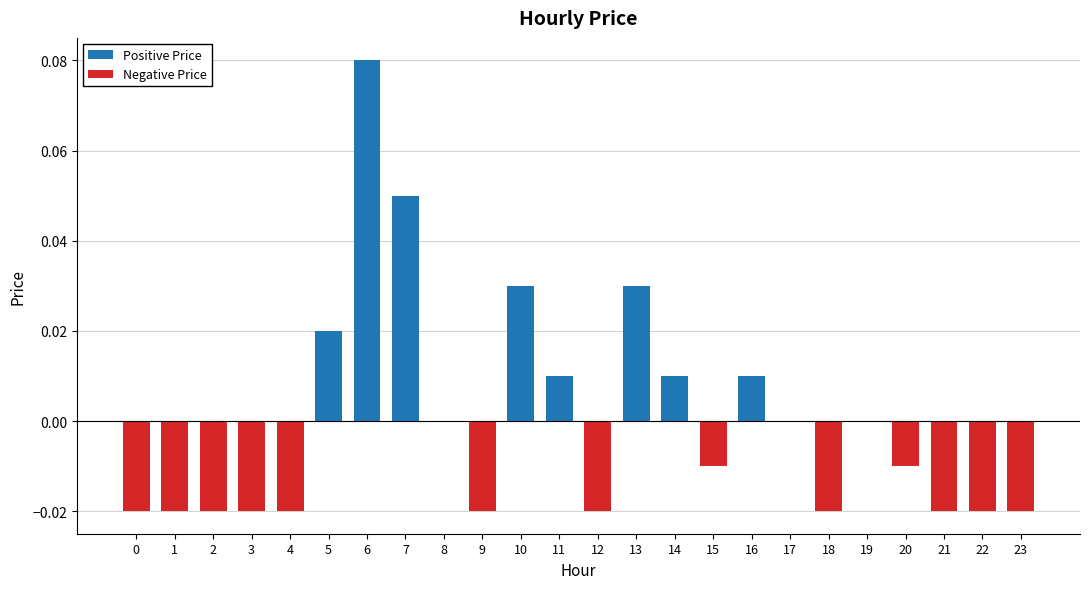

What is the difference between the maximum and minimum values in the Positive Price series?

0.1